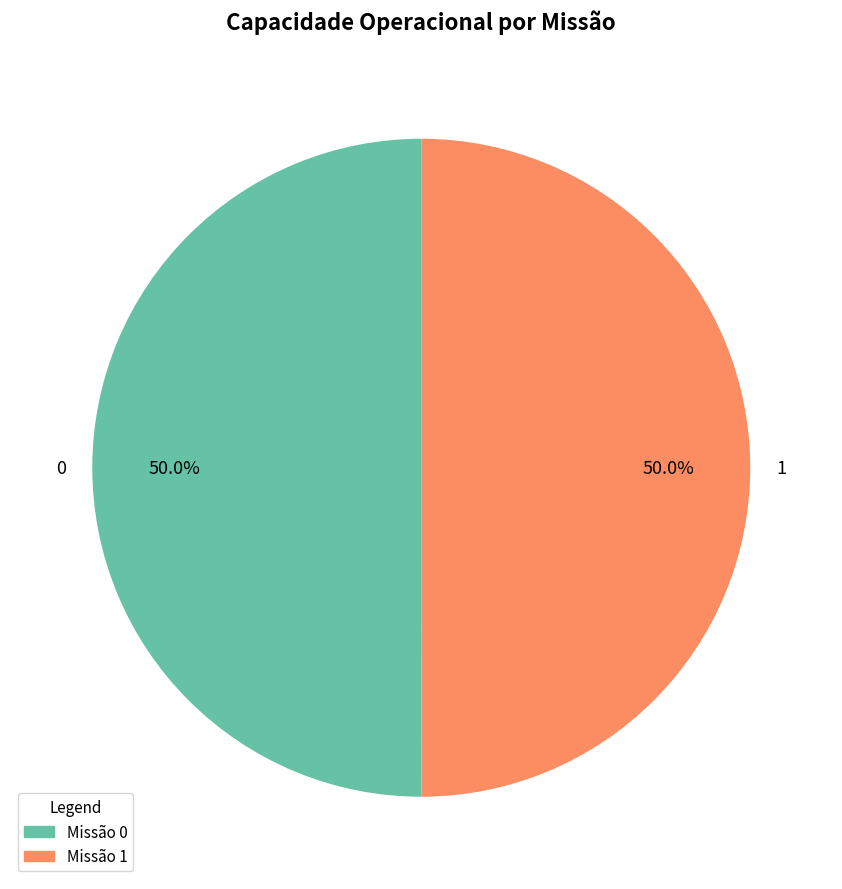

To the nearest percent, what percentage of the pie is 1?

50%